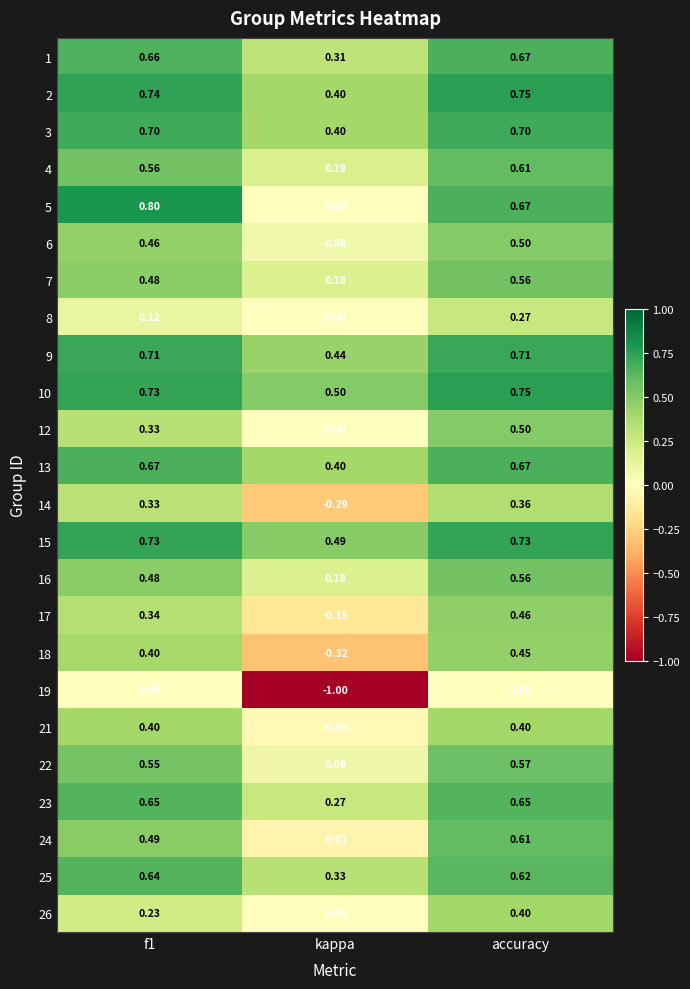

At which label is 15 closest to 0?

kappa